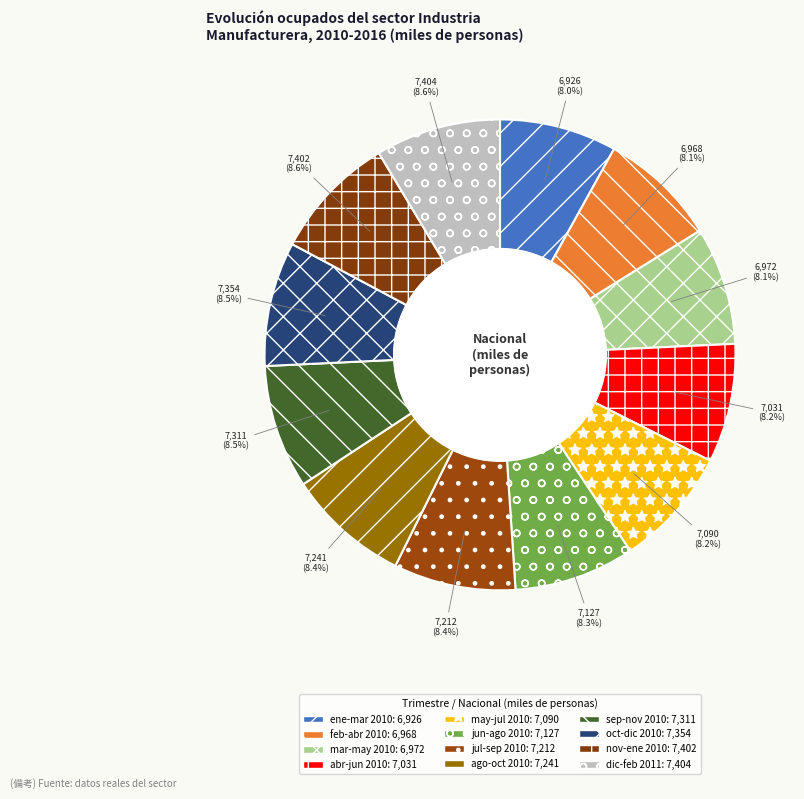

To the nearest percent, what percentage of the pie is jun-ago 2010?

8%